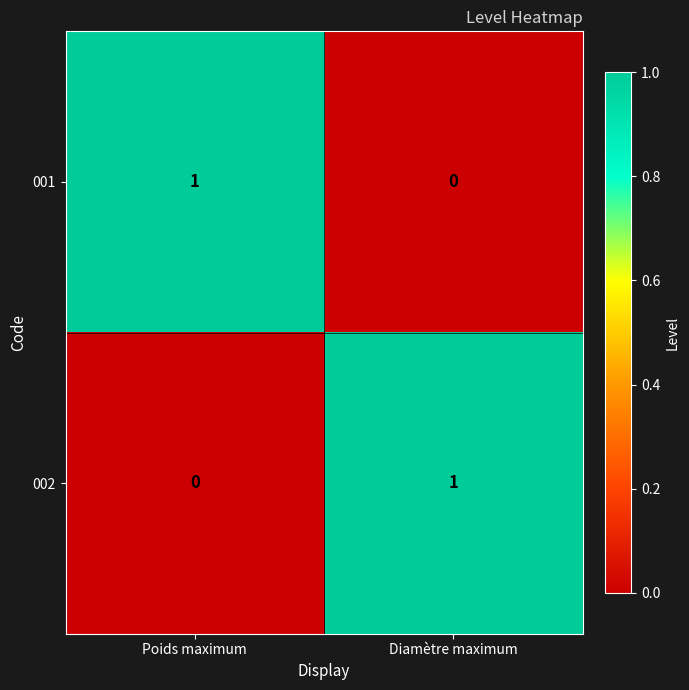

What is the difference between the highest and lowest values at Poids maximum?

1